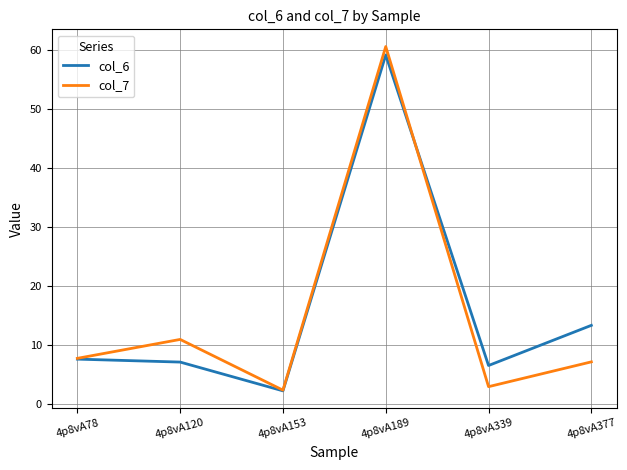

How many interior local peaks does the col_7 series have?

2